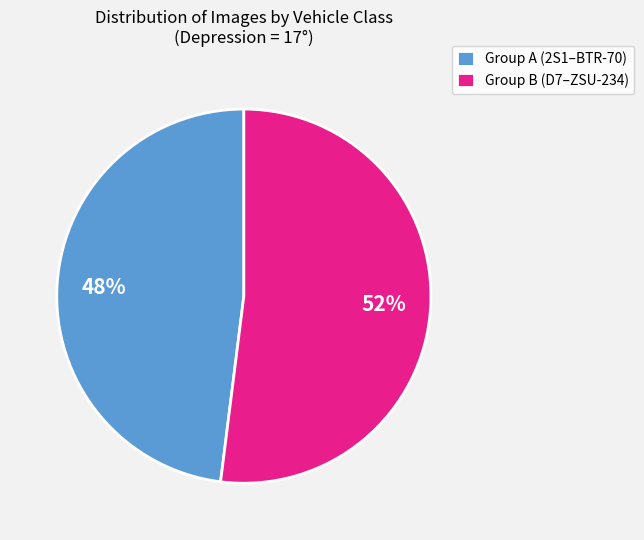

How many slices are in this pie chart?

2